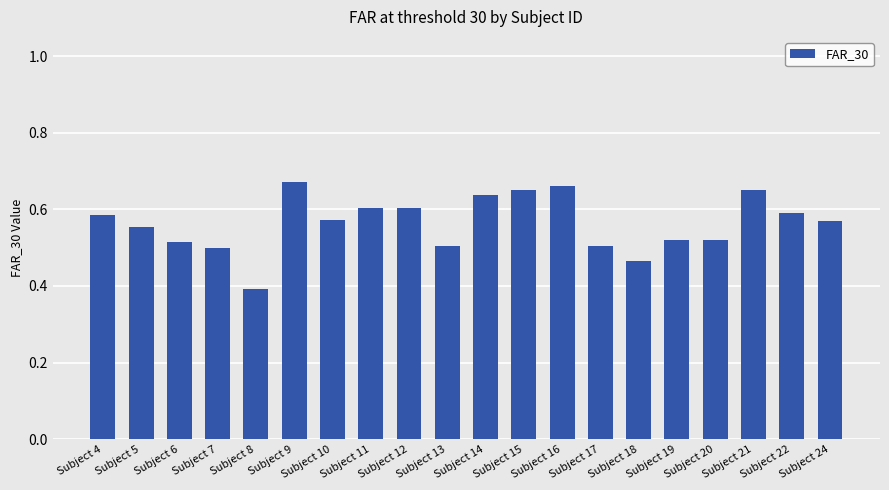

What is the difference between the maximum and minimum values?

0.3